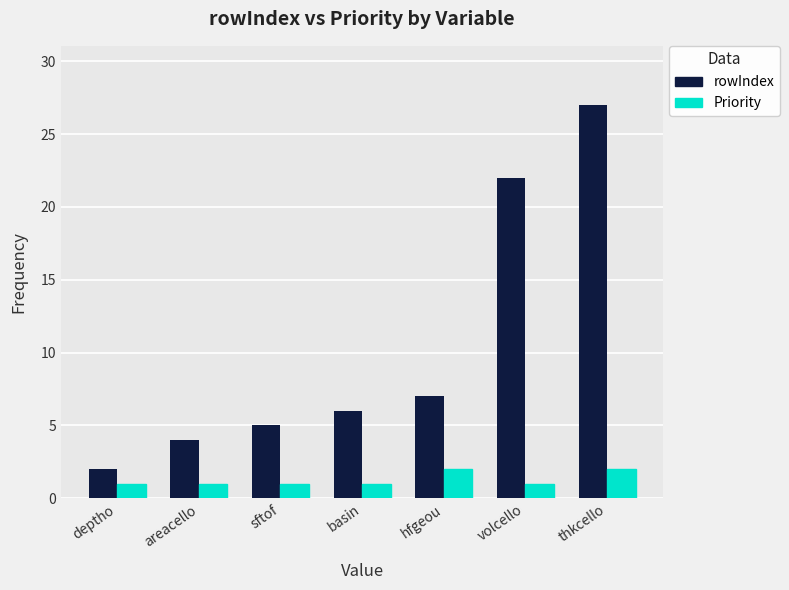

Reading left to right, what are all the values shown in this chart?

rowIndex: 2	4	5	6	7	22	27
Priority: 1	1	1	1	2	1	2